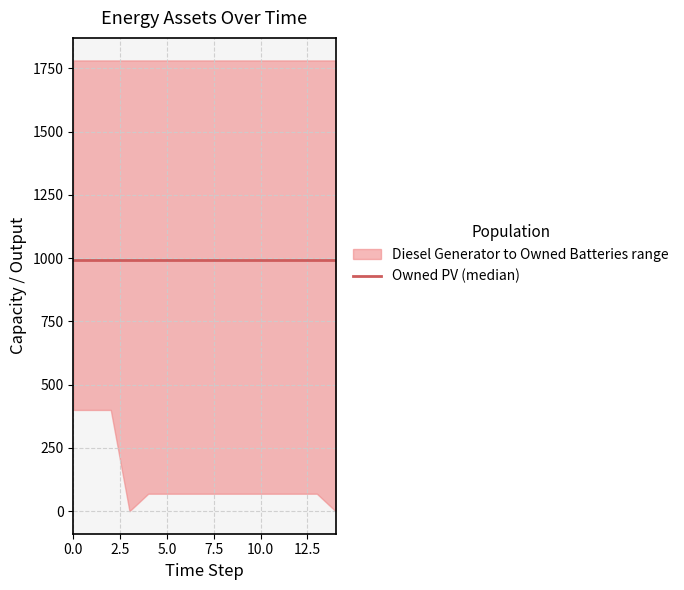

Does the chart have visible grid lines?

Yes